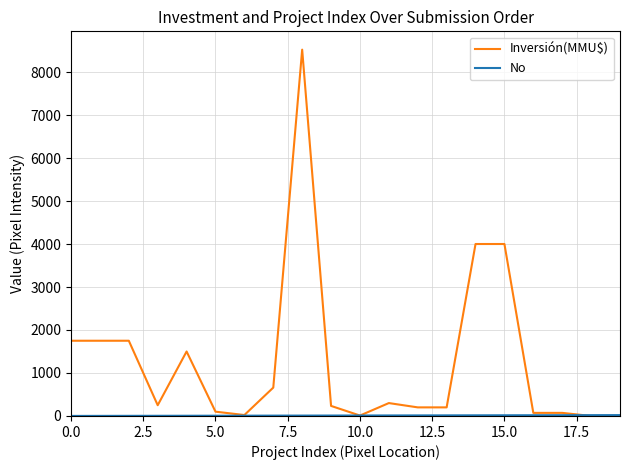

What is the difference between the maximum and minimum values in the Inversión(MMU$) series?

8521